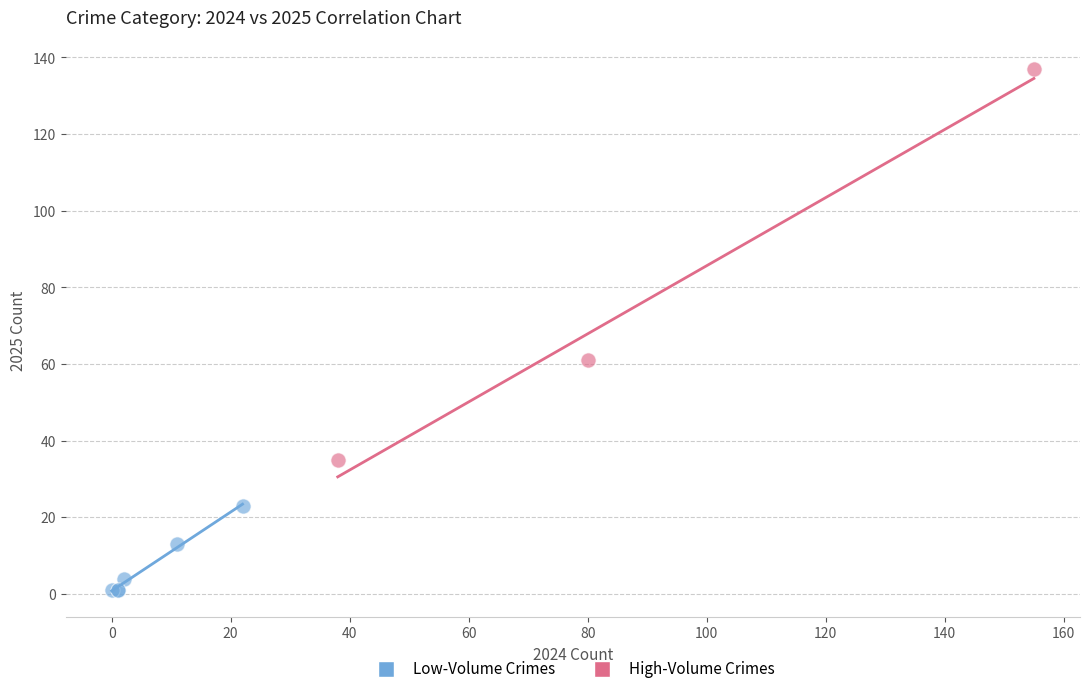

Which series reaches the minimum Y coordinate?

Low-Volume Crimes